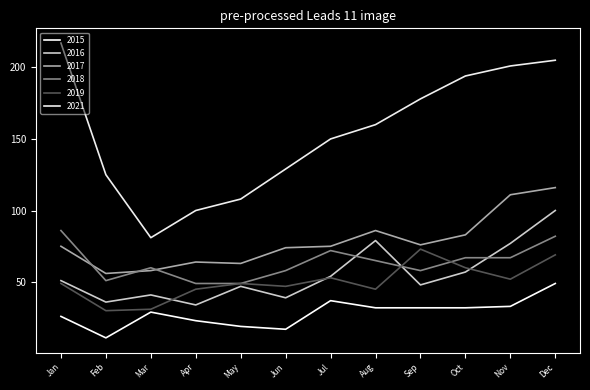

How many lines are shown in the chart?

6